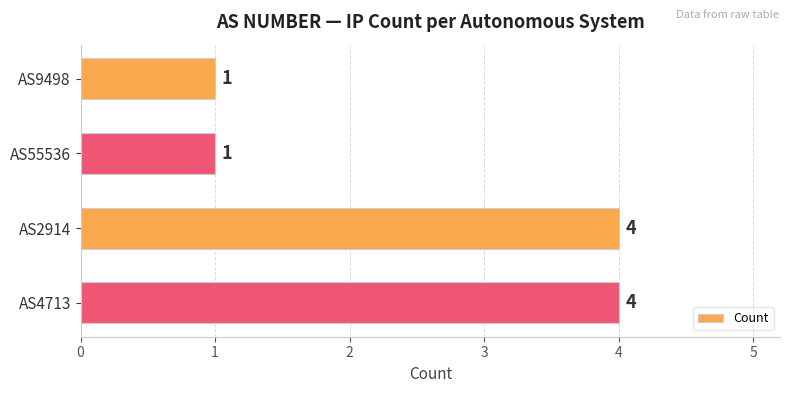

What is the difference between the maximum and minimum values?

3